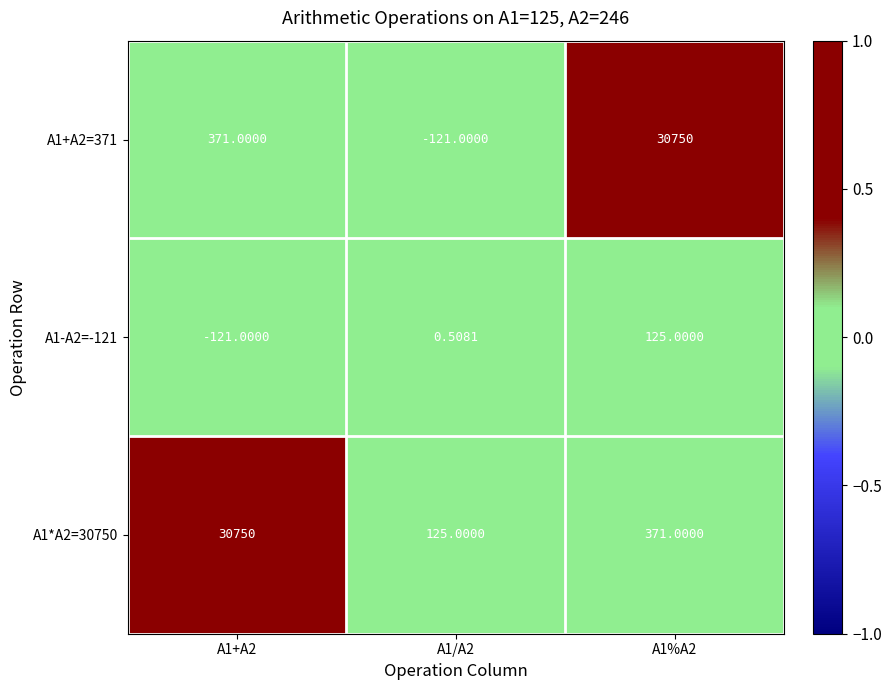

Is the value of A1*A2=30750 at A1/A2 greater than the value of A1-A2=-121 at A1+A2?

Yes